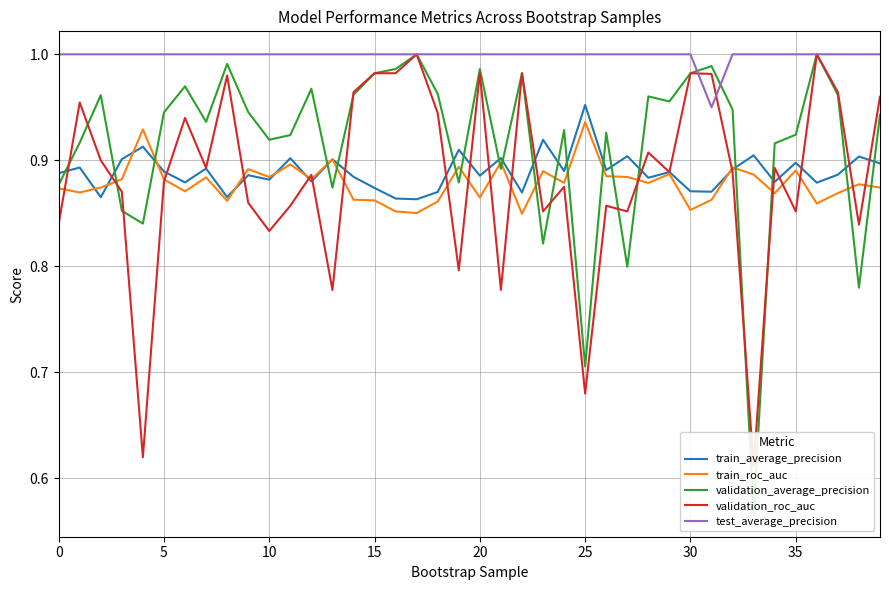

What is the total value across all series at 33?

4.0